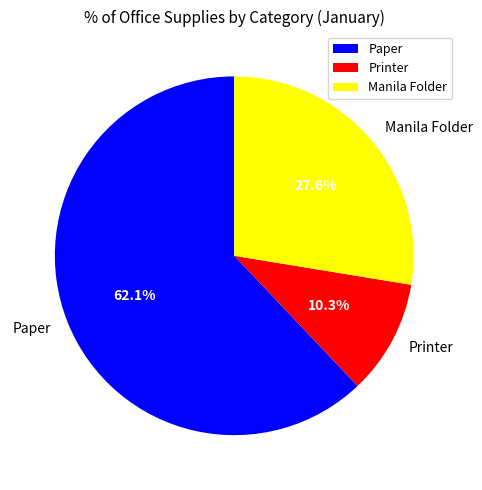

Which category accounts for the majority?

Paper